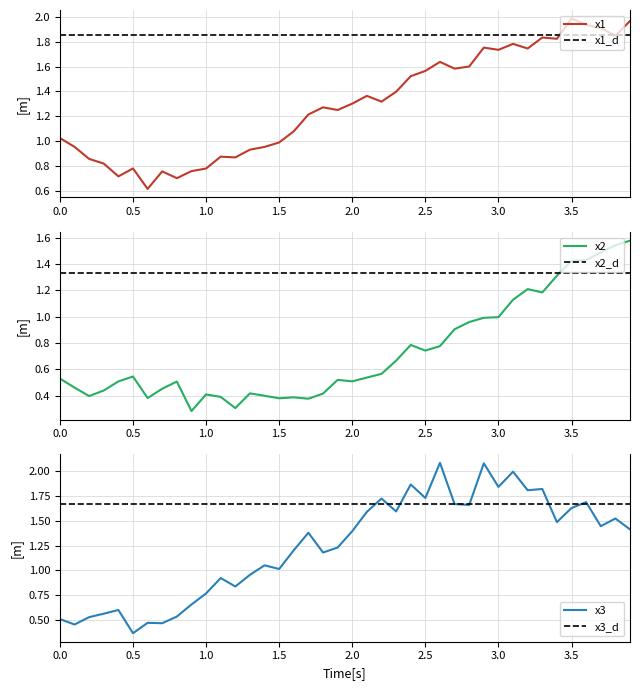

What is the greatest value displayed?

2.1